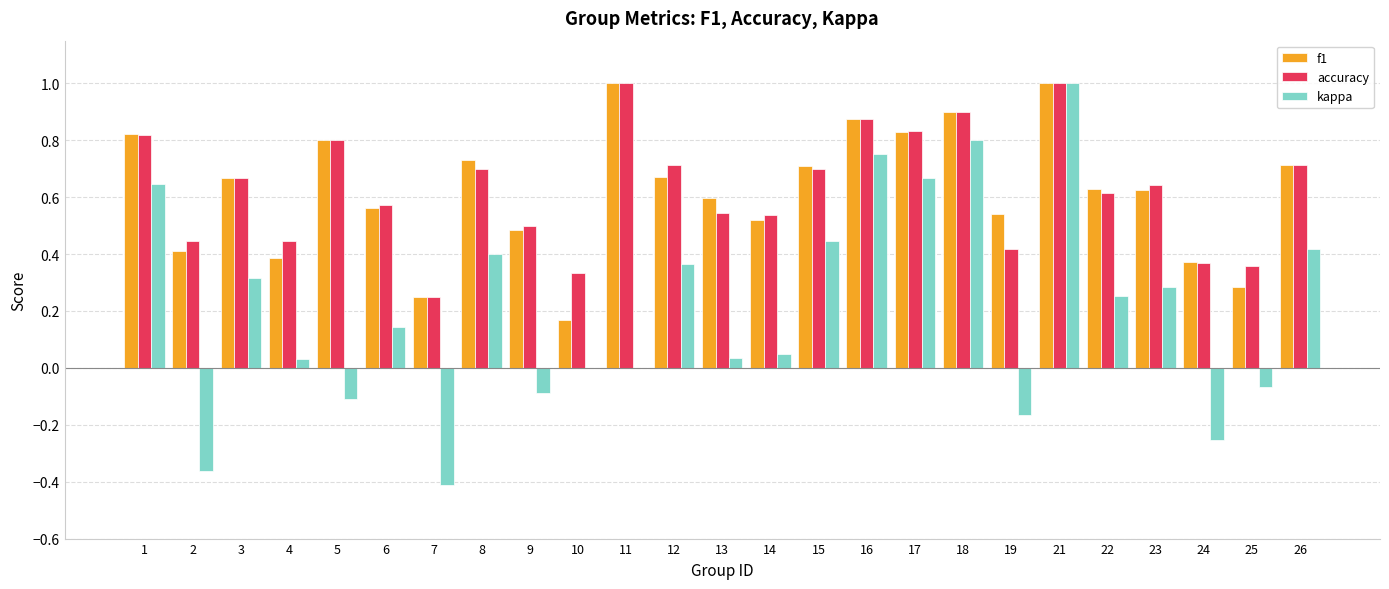

Are the bars horizontal?

No